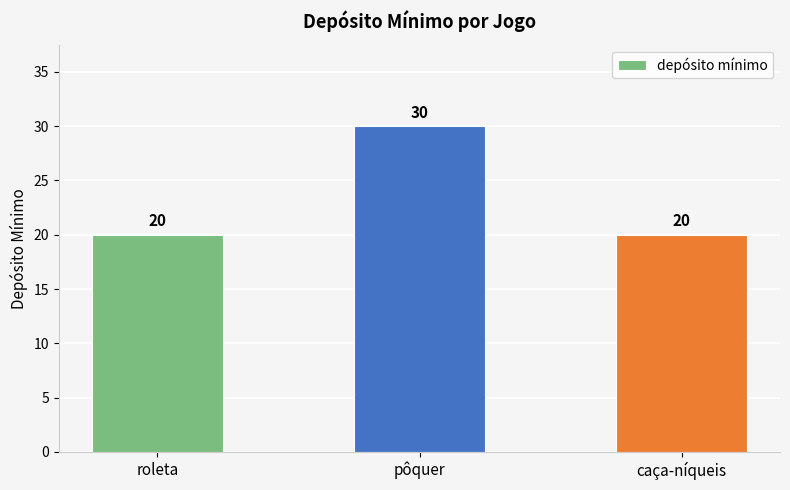

The chart shows a value of 8 at caça-níqueis. True or false?

False